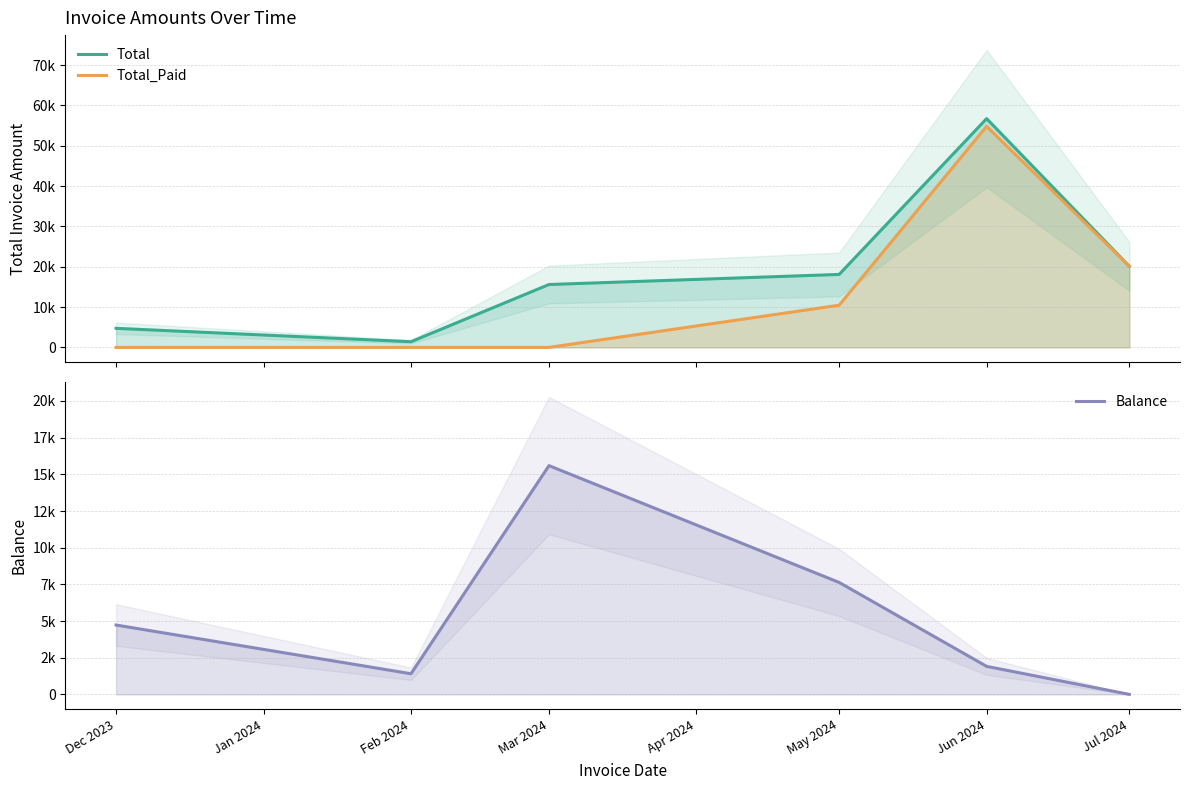

What is the maximum value shown in the chart?

56740.2